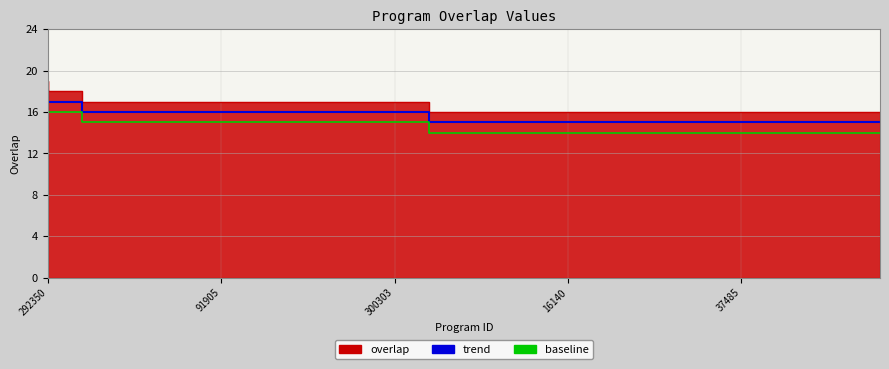

The value of trend at 37485 is 8. True or false?

False